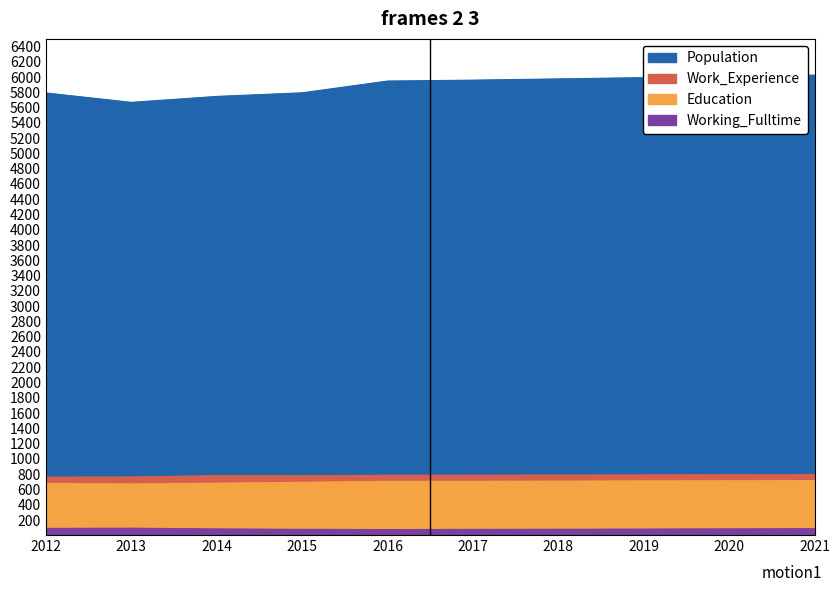

Which label corresponds to the smallest value in the chart?

2016